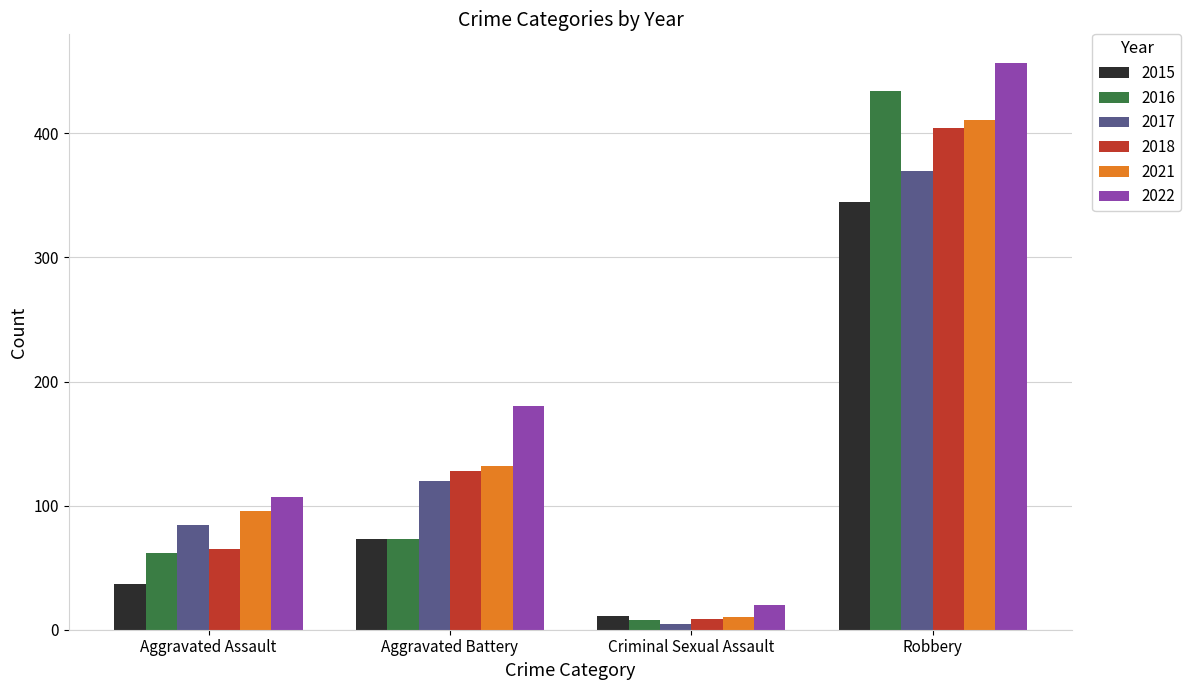

How many values in the 2021 series are below 132?

2